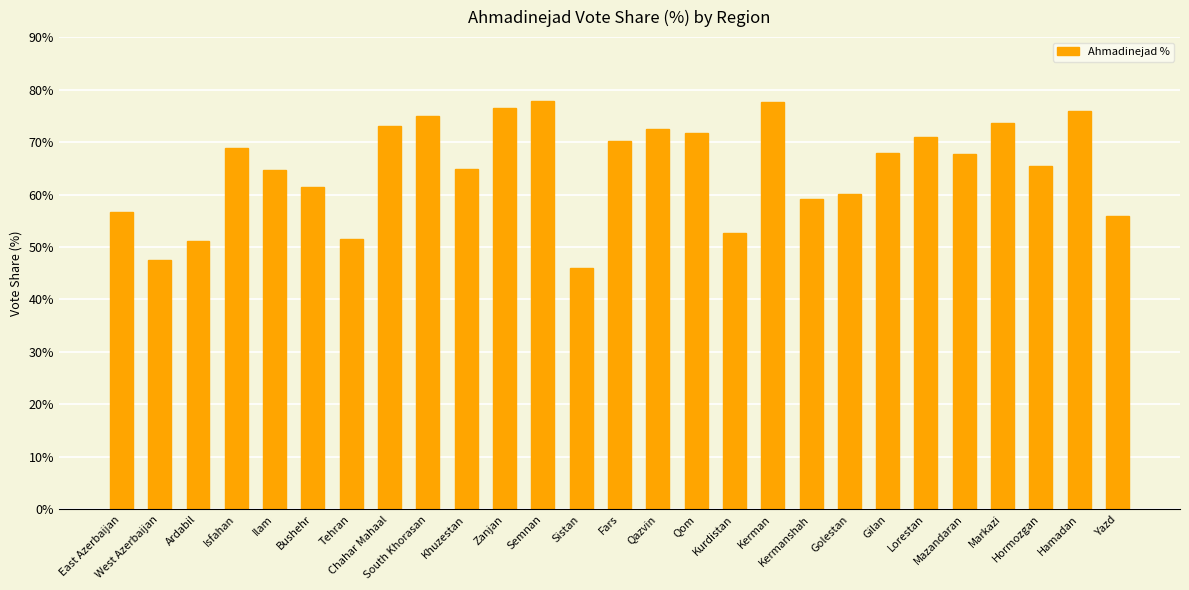

Is it true that the value at Ardabil is 51.1?

True